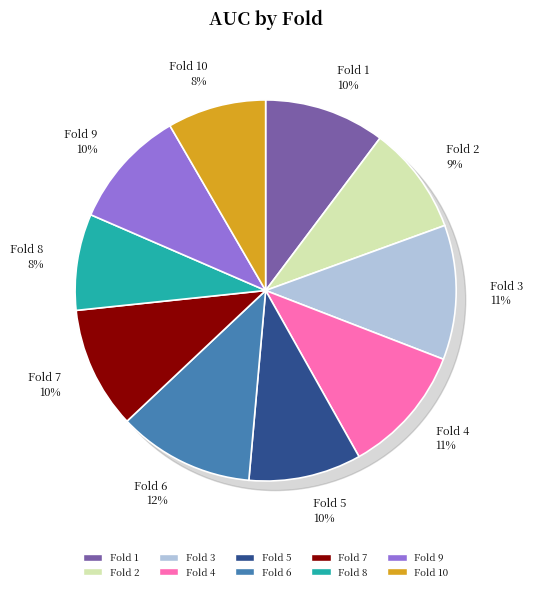

How much of the chart is everything except Fold 3?

88.6%